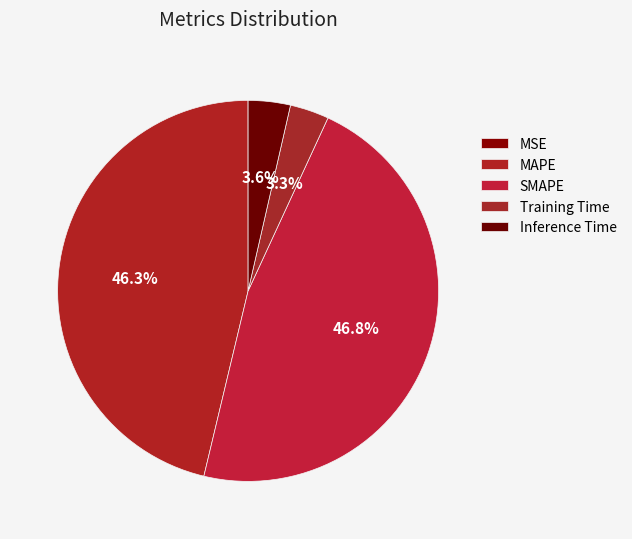

Rank the categories by value from lowest to highest.

MSE, Training Time, Inference Time, MAPE, SMAPE